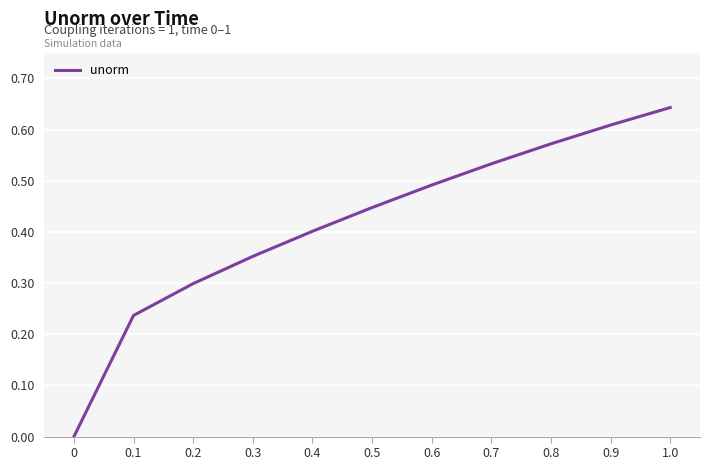

The value at 0 is 0.0. True or false?

True